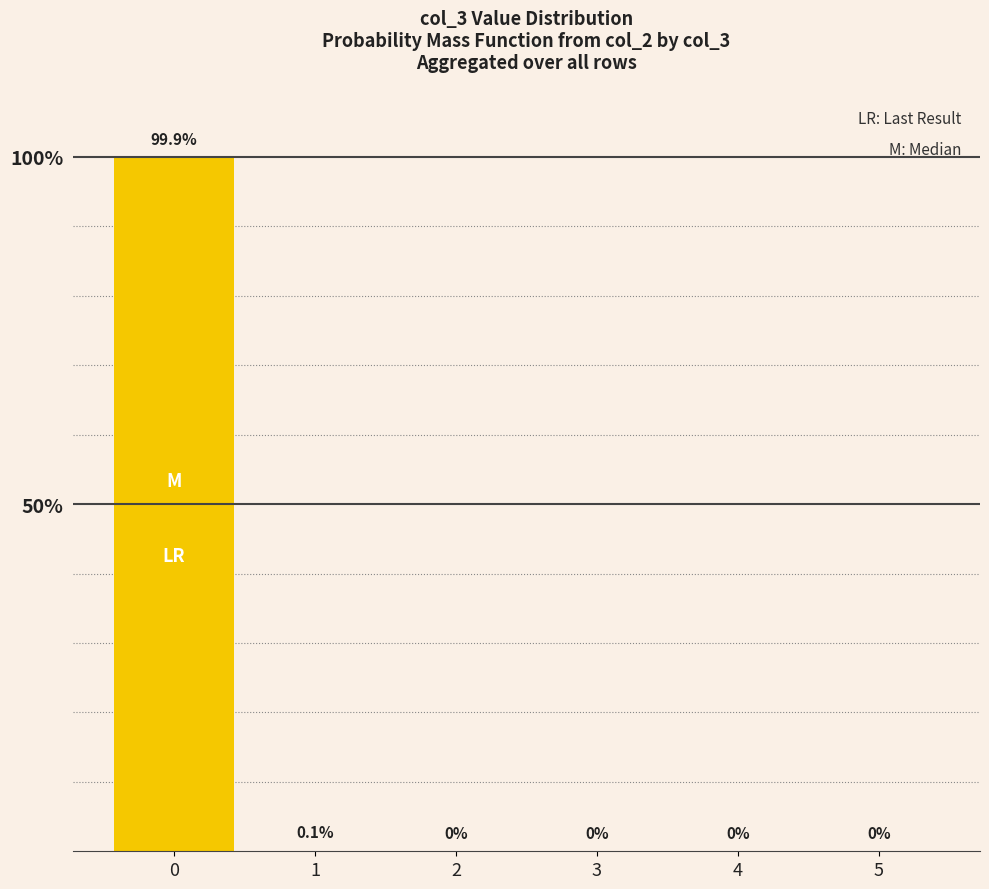

What is the sum of all values?

100.0